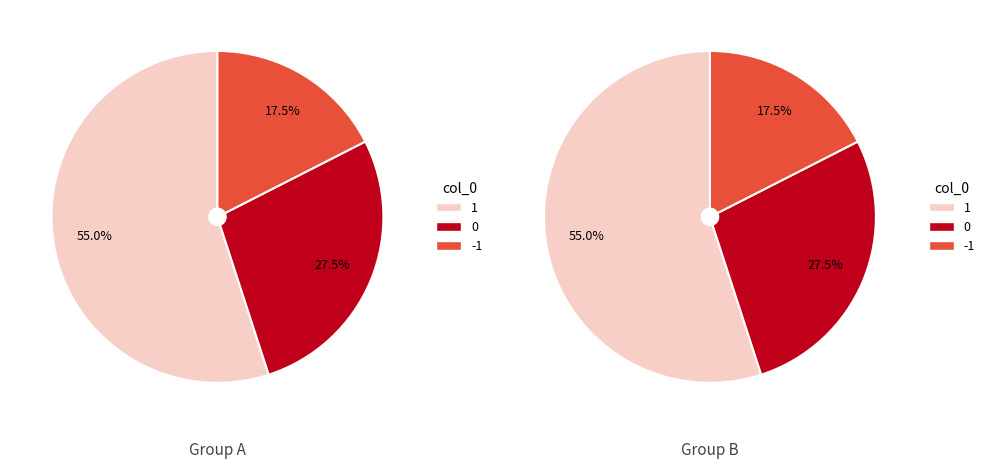

How many slices are in this pie chart?

3